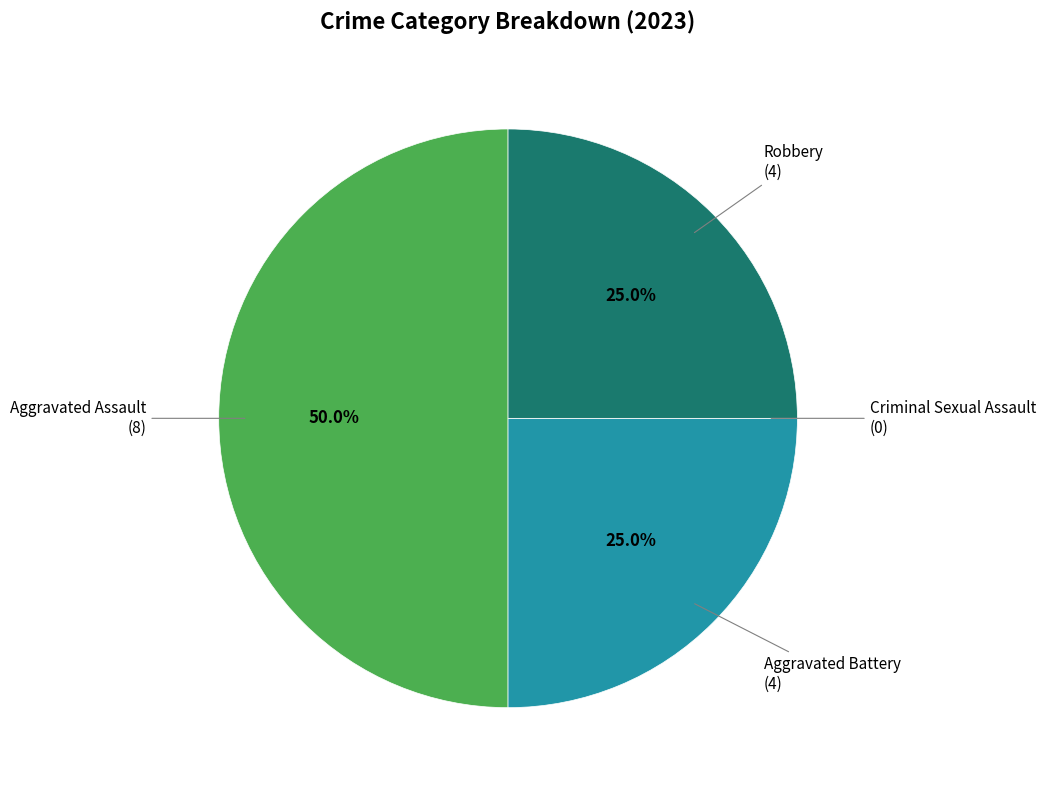

How many segments does this pie chart have?

4